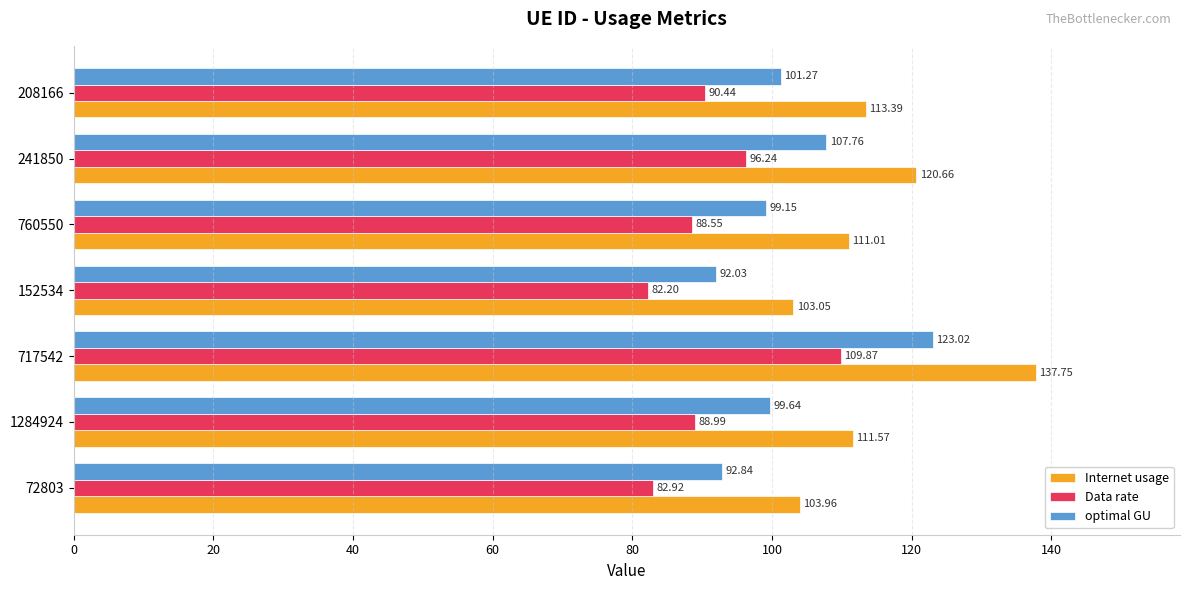

At how many categories does at least one series exceed 100?

7